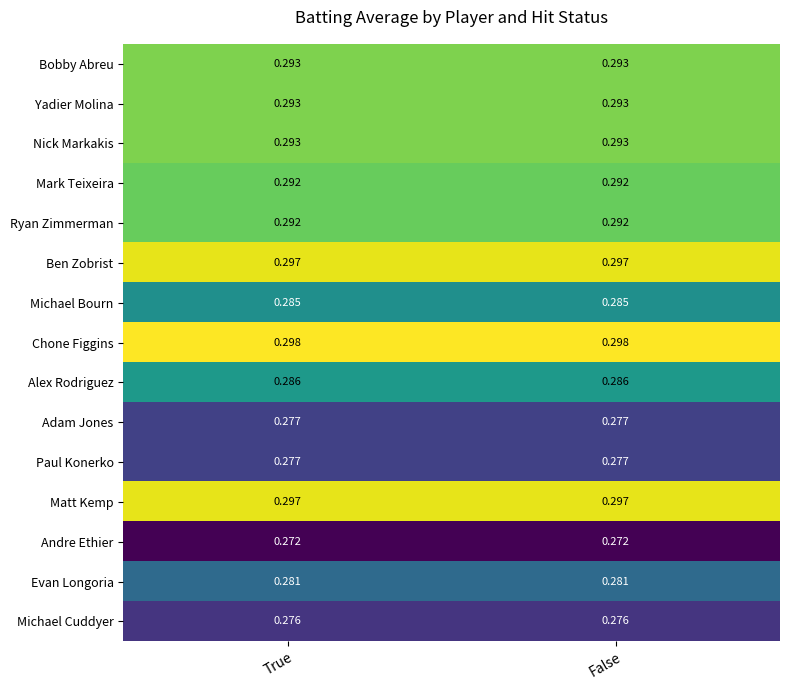

Which series has the largest total across all categories?

Chone Figgins